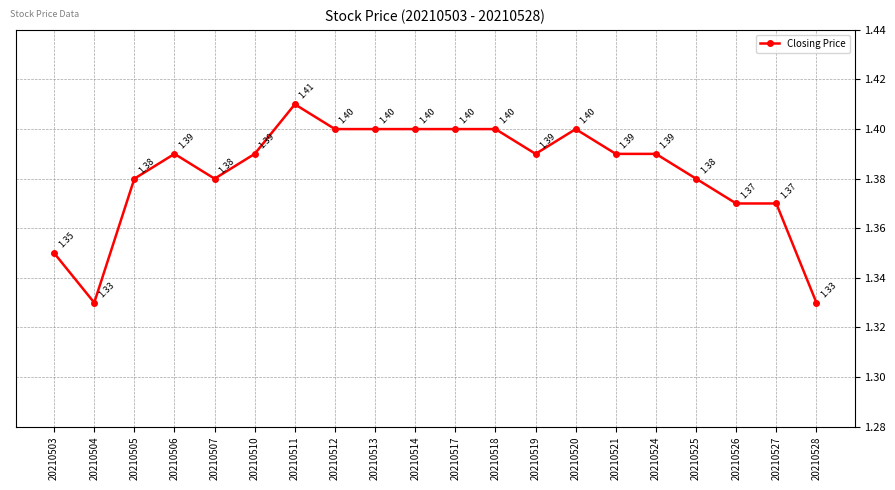

How many series are shown in this chart?

1